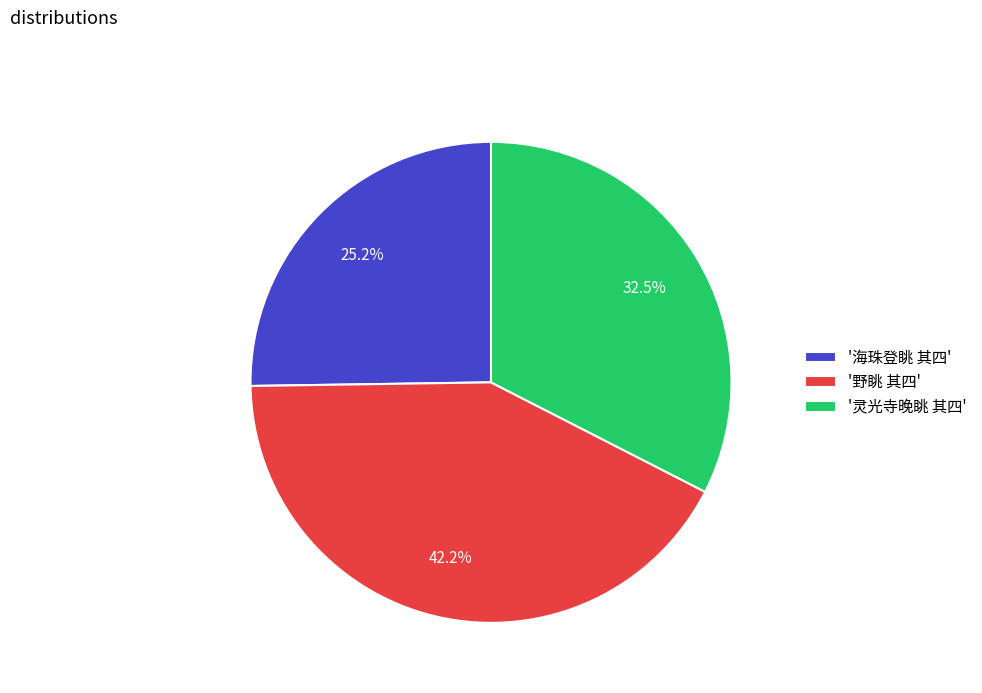

Is there a majority slice in this chart?

No